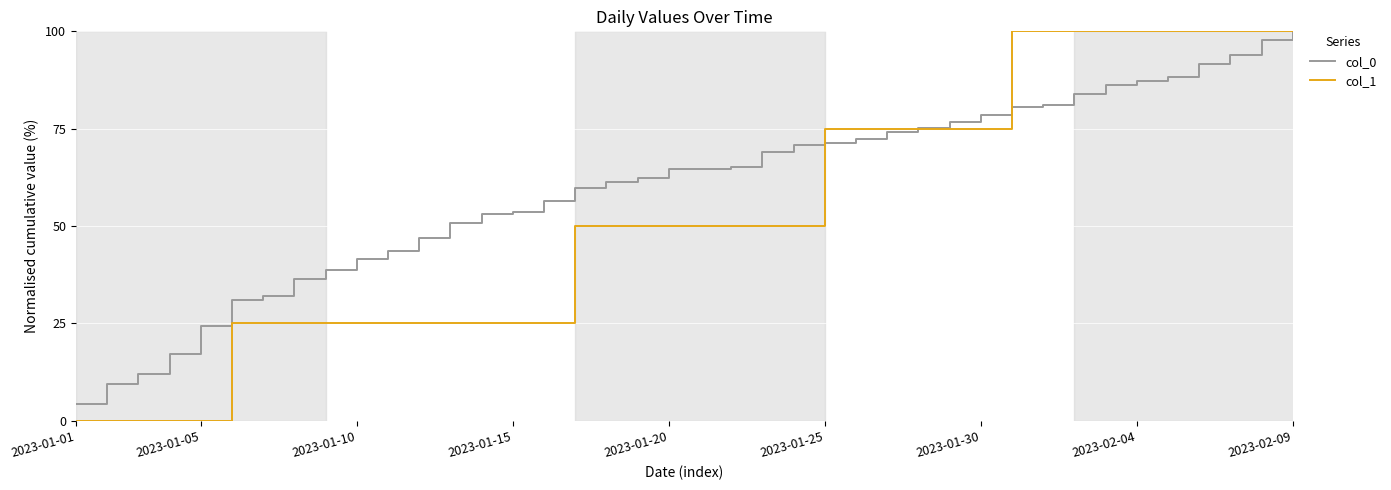

Rank the series by their average value, from highest to lowest.

col_0, col_1